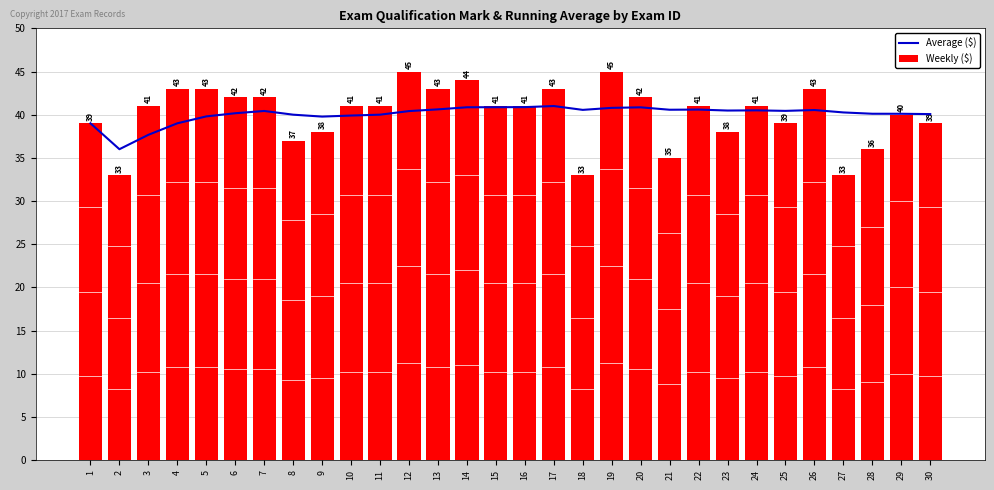

Which label corresponds to the largest value in the chart?

12